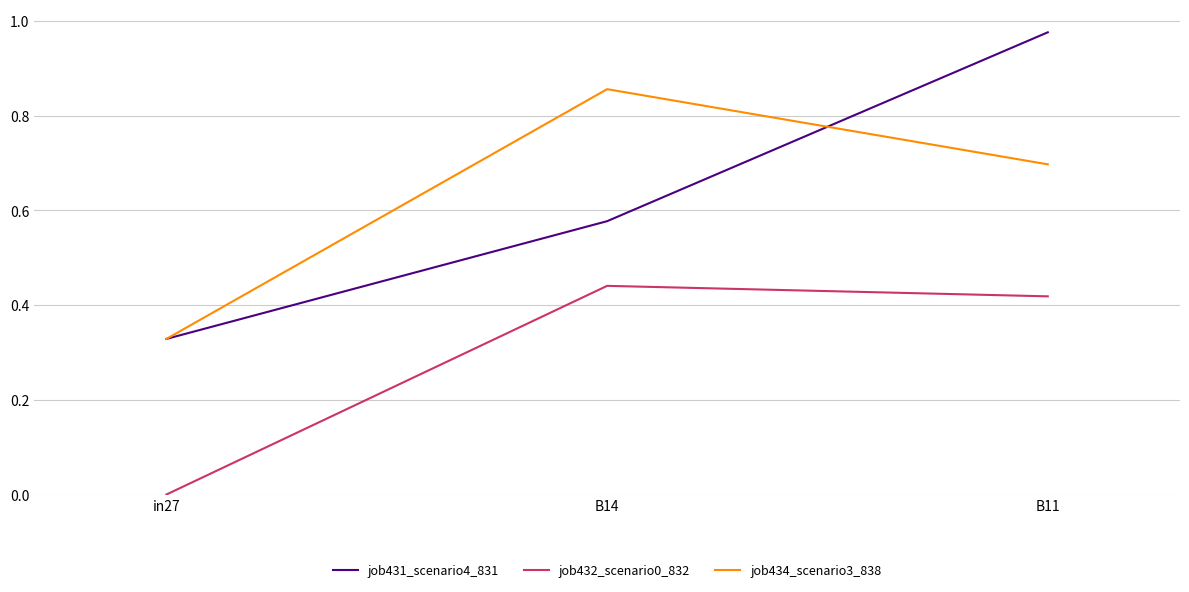

Which series changed the most between in27 and B11?

job431_scenario4_831